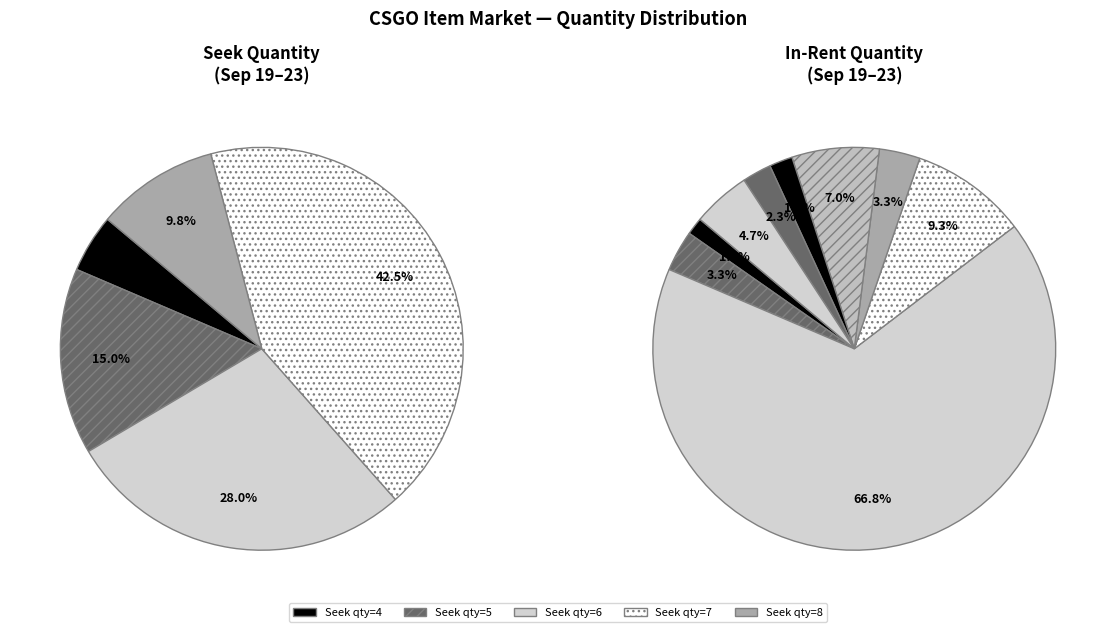

Is it true that 7 is 16% of the pie?

False